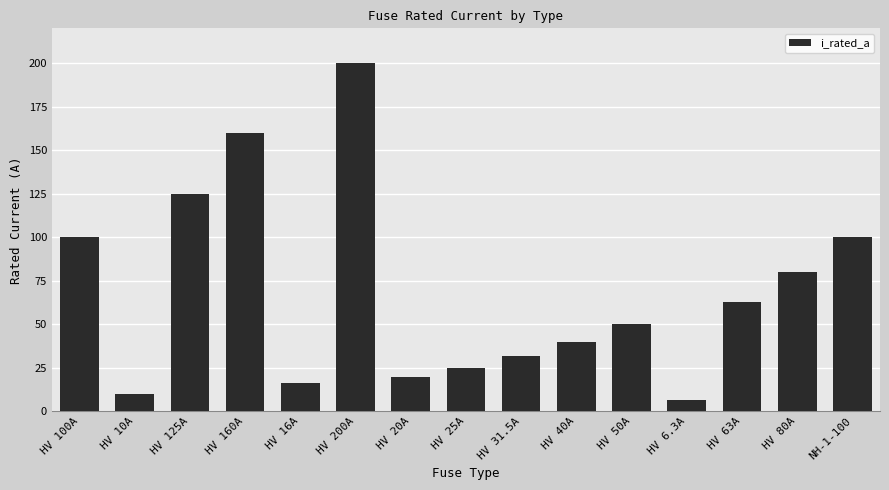

The chart shows a value of 25.0 at HV 25A. True or false?

True